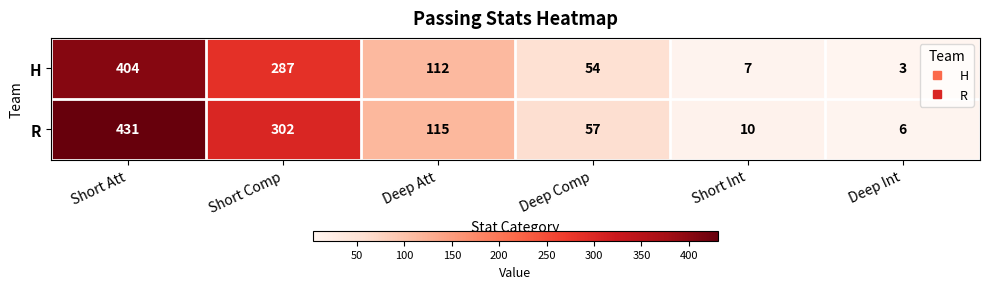

At which label does R first exceed 115?

Short Att